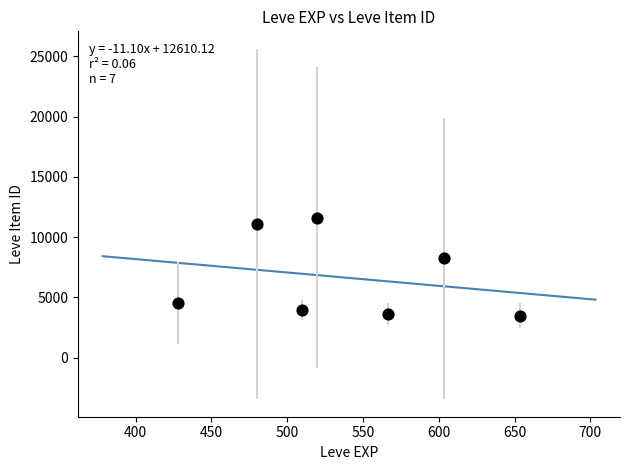

What Y value in the scatter plot is closest to 7555?

8241.5